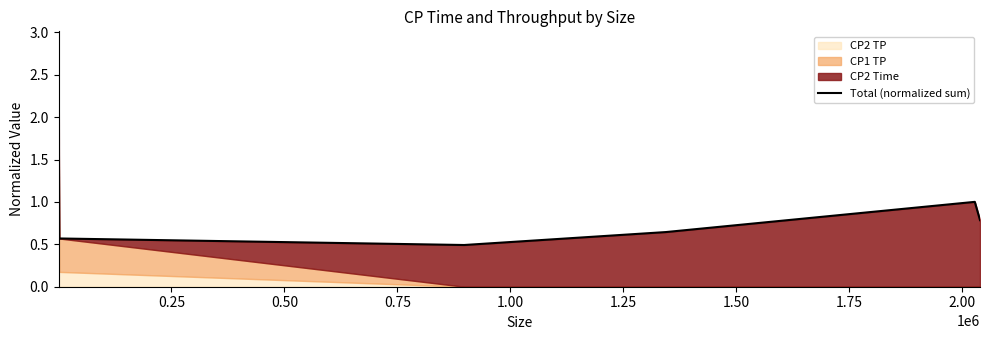

What position from the right is 1.00?

2